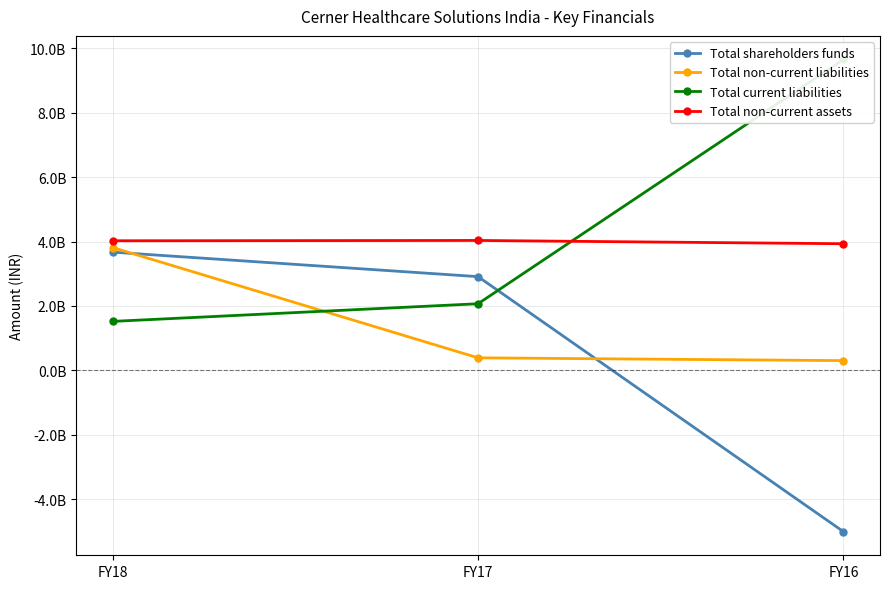

What is the spread (max minus min) of values at FY18?

2503510000